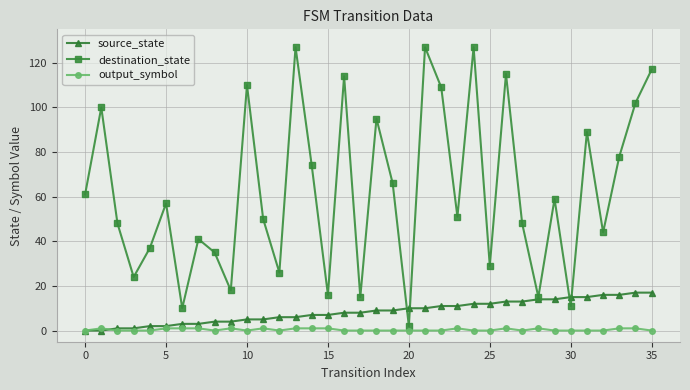

True or false: output_symbol has more than 1 points higher than both neighbors.

True